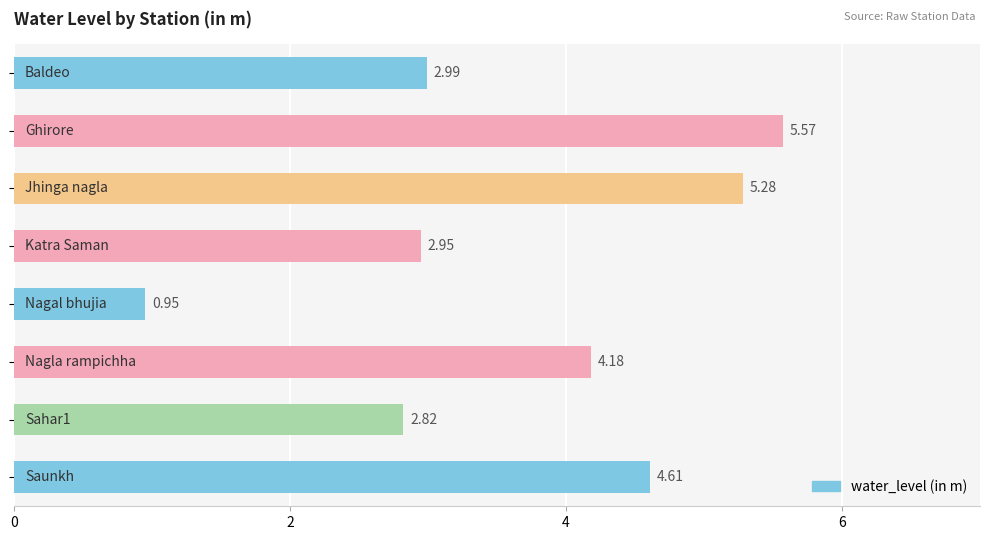

What is the average value?

3.7